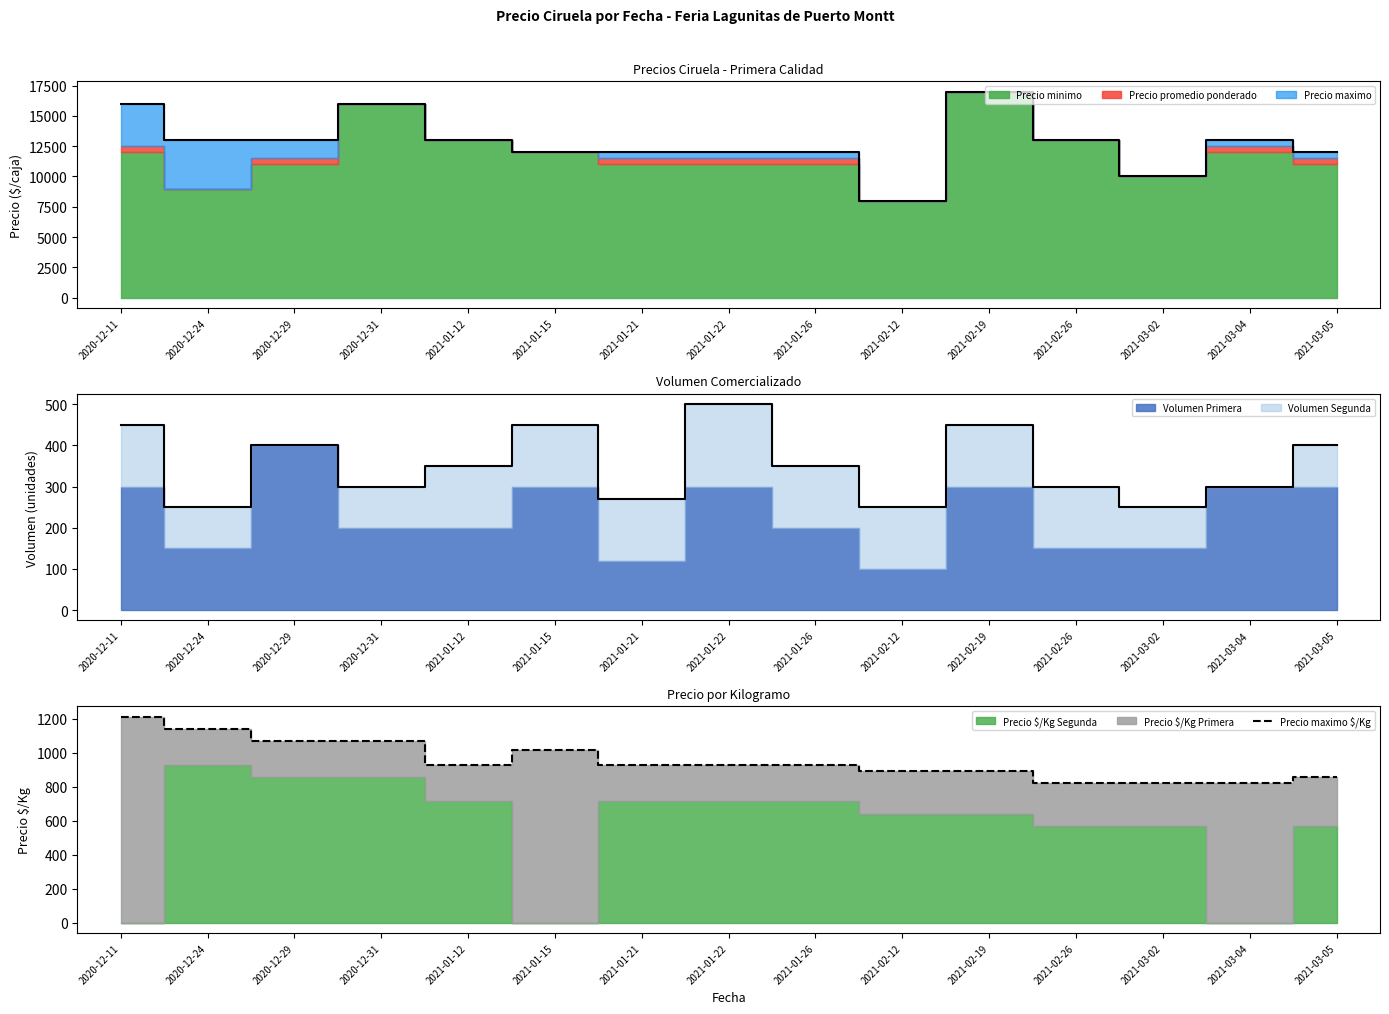

Reading right to left, what are all the values shown in this chart?

2021-03-05=857	2021-03-04=821	2021-03-02=821	2021-02-26=821	2021-02-19=893	2021-02-12=893	2021-01-26=929	2021-01-22=929	2021-01-21=929	2021-01-15=1018	2021-01-12=929	2020-12-31=1071	2020-12-29=1071	2020-12-24=1143	2020-12-11=1214